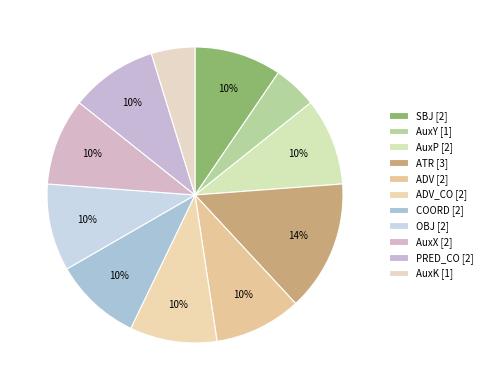

Count the number of slices in the pie.

11